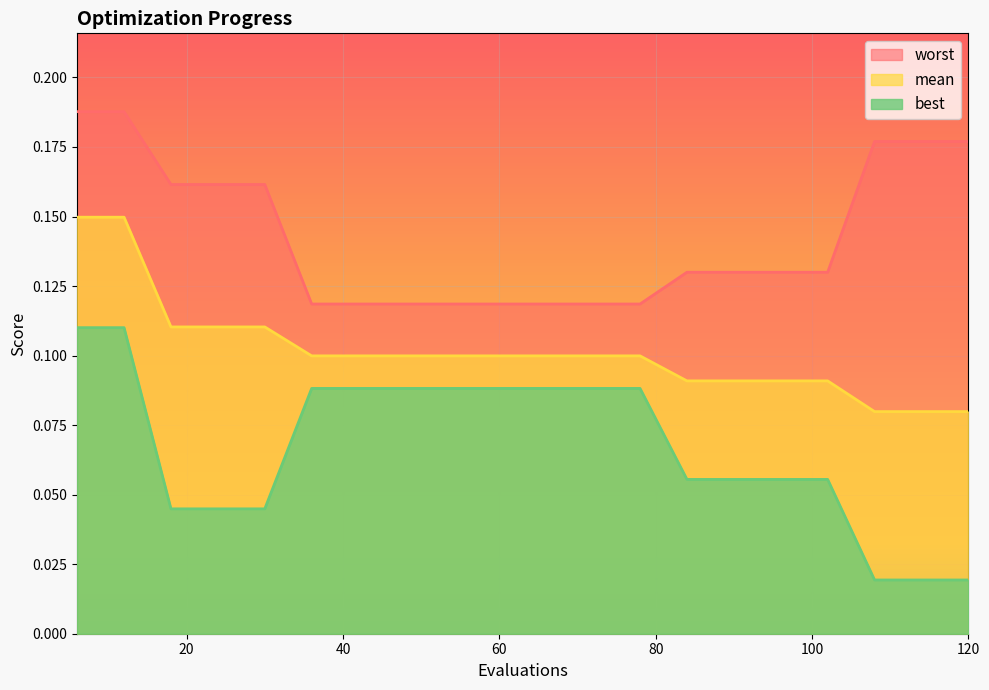

True or false: best has a value of 0.2 at 12.

False